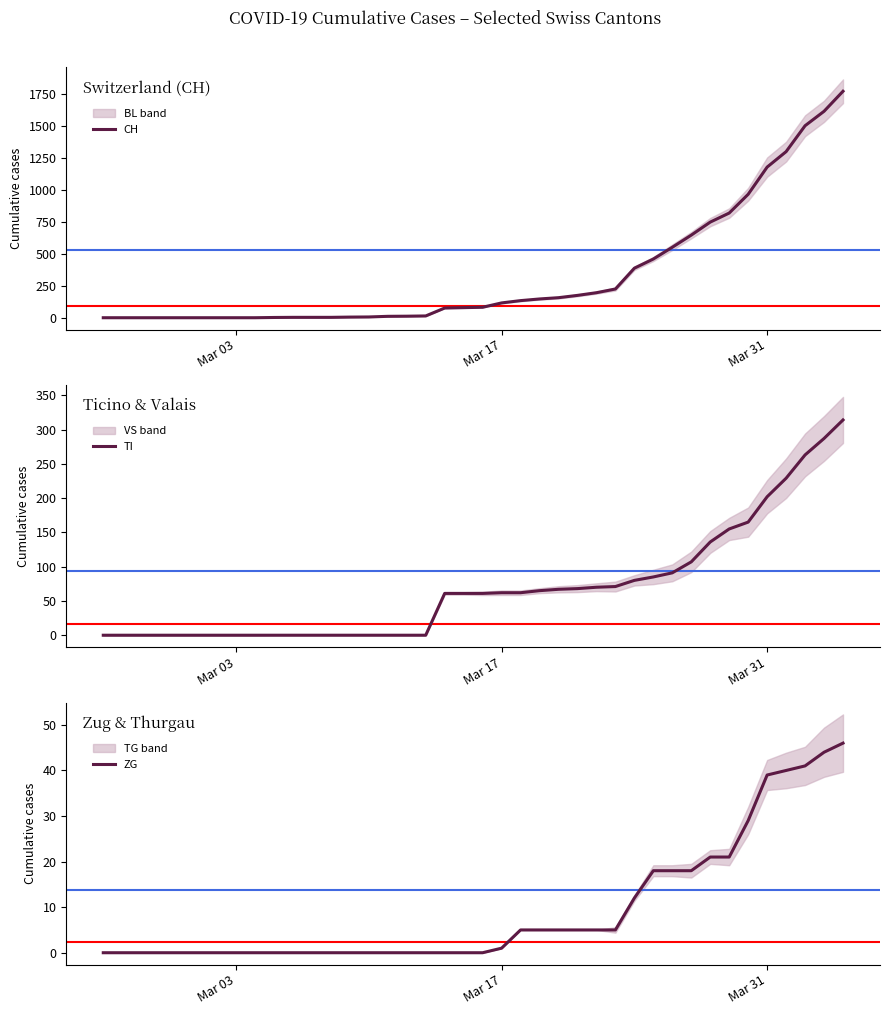

How many lines are shown in the chart?

3